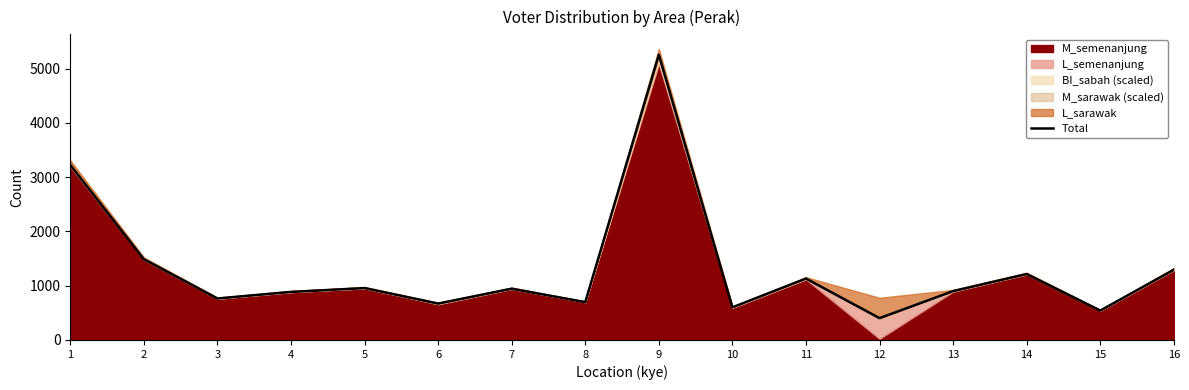

What is the change in value from 3 to 9?

+4492